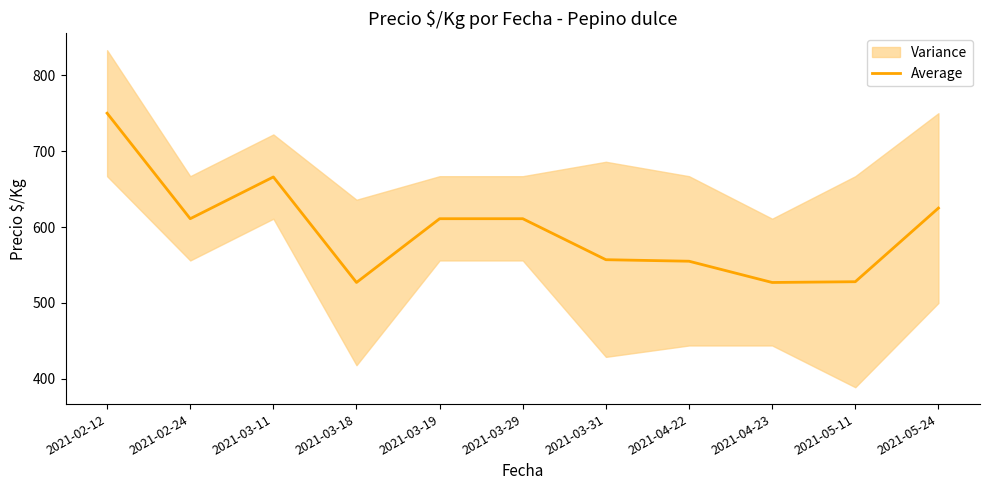

The chart shows a value of 611 at 2021-03-29. True or false?

True